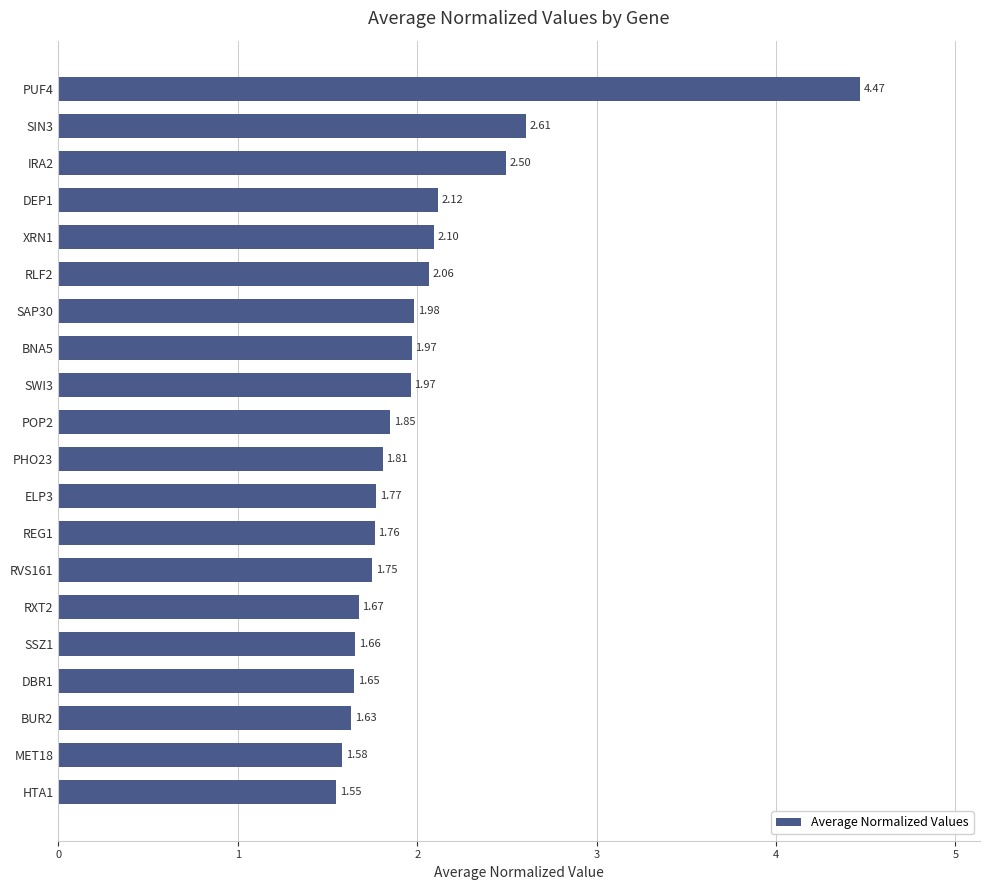

What is the difference between the second highest and minimum values?

1.1